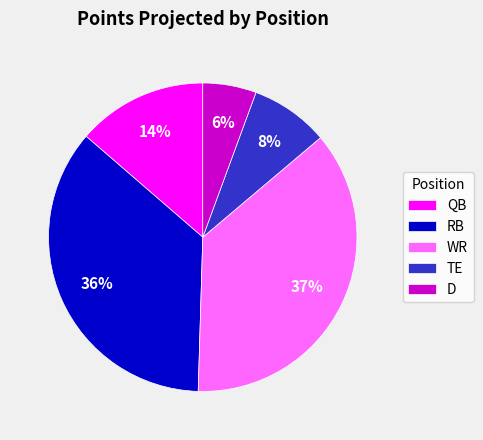

Is it true that D is 1% of the pie?

False